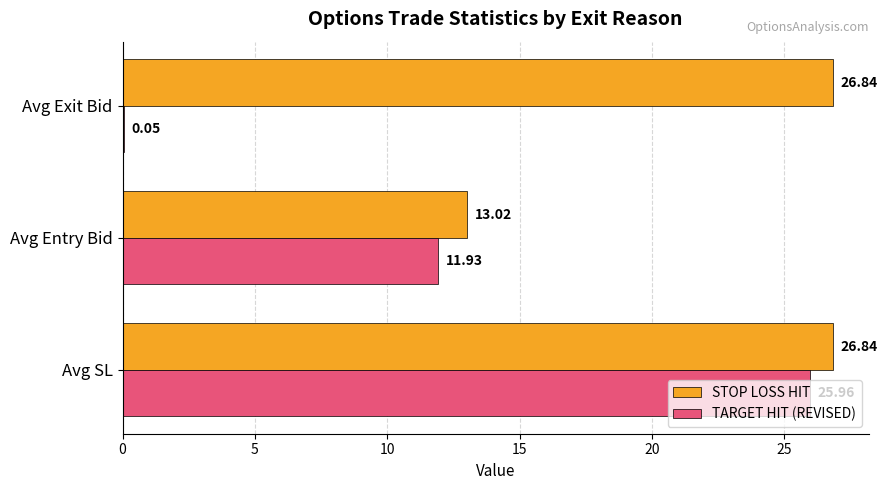

Which series has the largest total across all categories?

STOP LOSS HIT